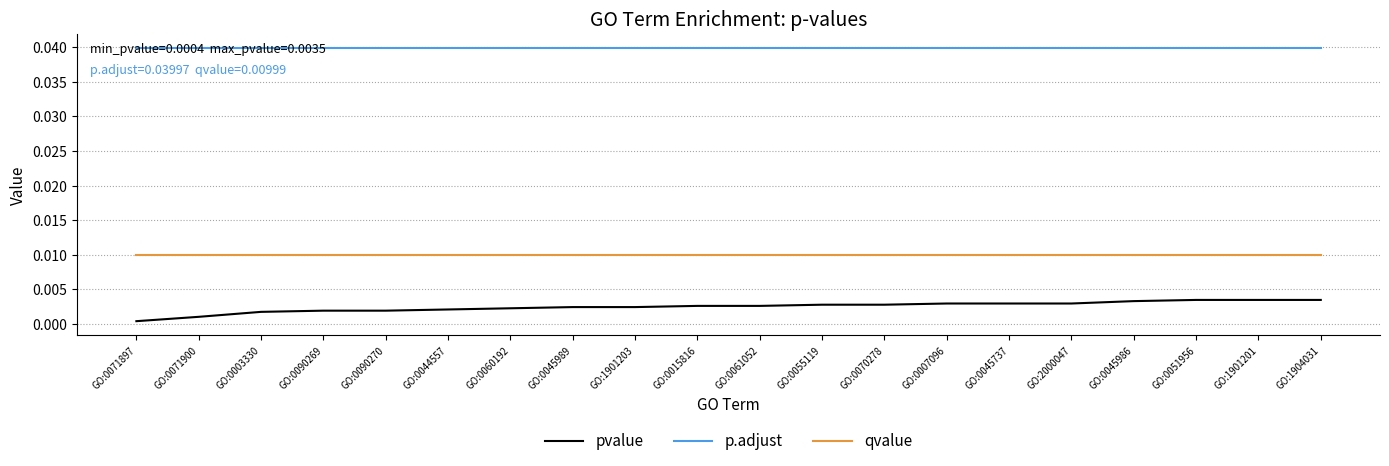

Which series has the widest spread of values?

pvalue